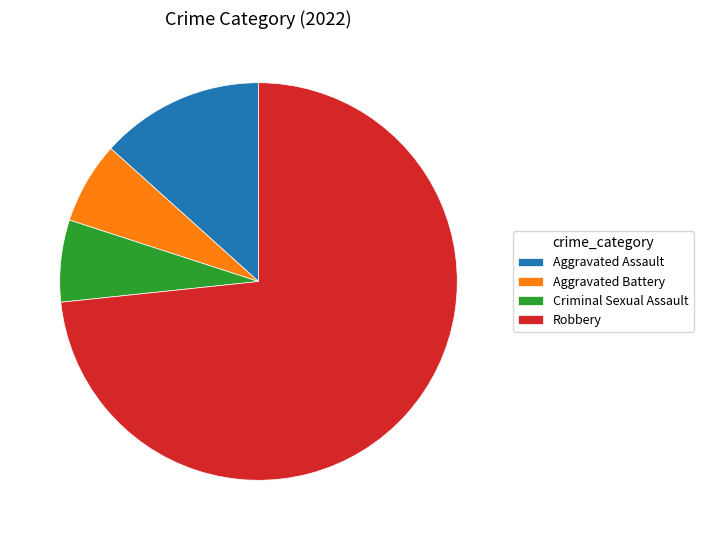

Is there a majority slice in this chart?

Yes